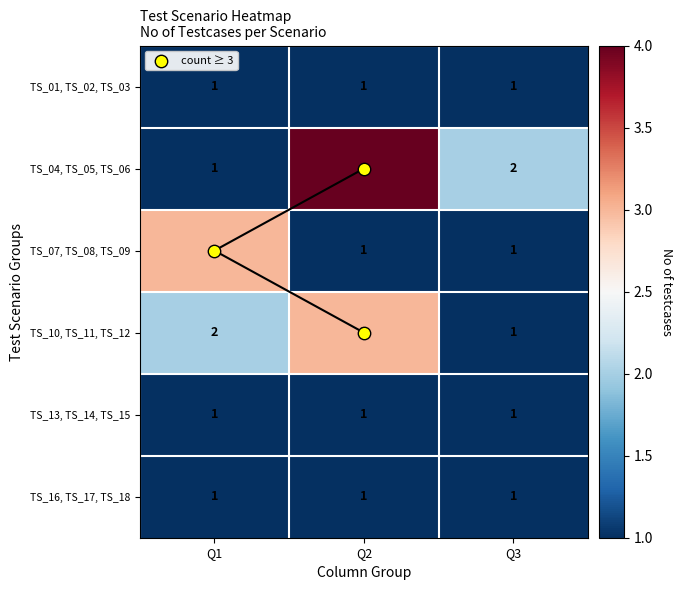

Is it true that TS_01, TS_02, TS_03 equals 1 at Q1?

True